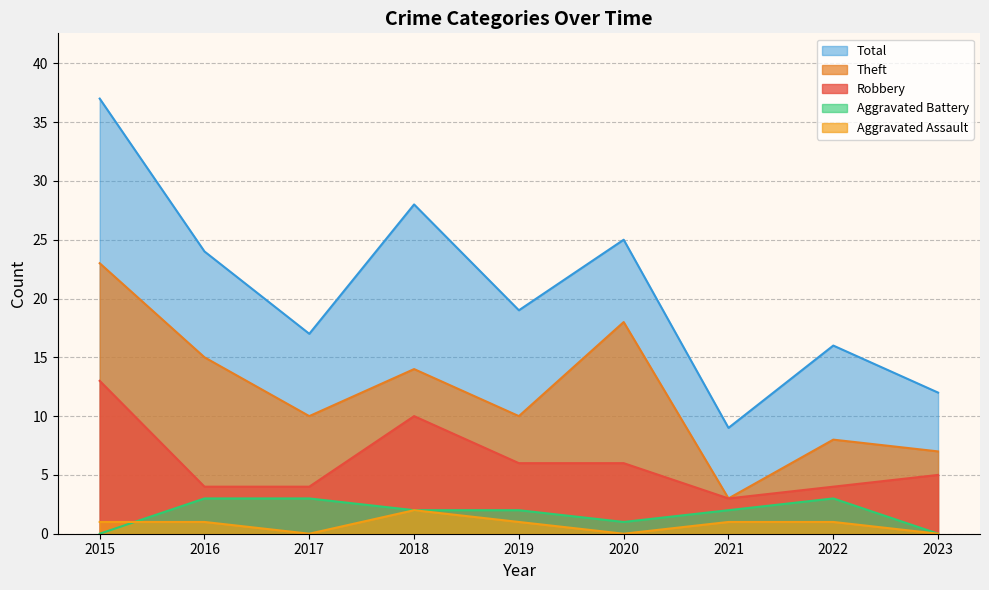

List the series in order of their peak value, lowest first.

Aggravated Assault, Aggravated Battery, Robbery, Theft, Total